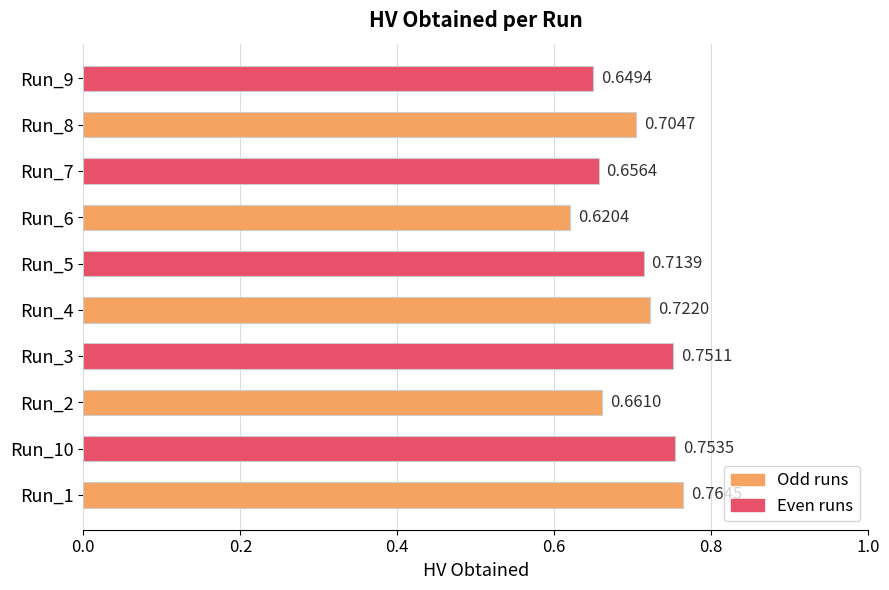

List the labels in order of value, smallest first.

Run_6, Run_9, Run_7, Run_2, Run_8, Run_5, Run_4, Run_3, Run_10, Run_1